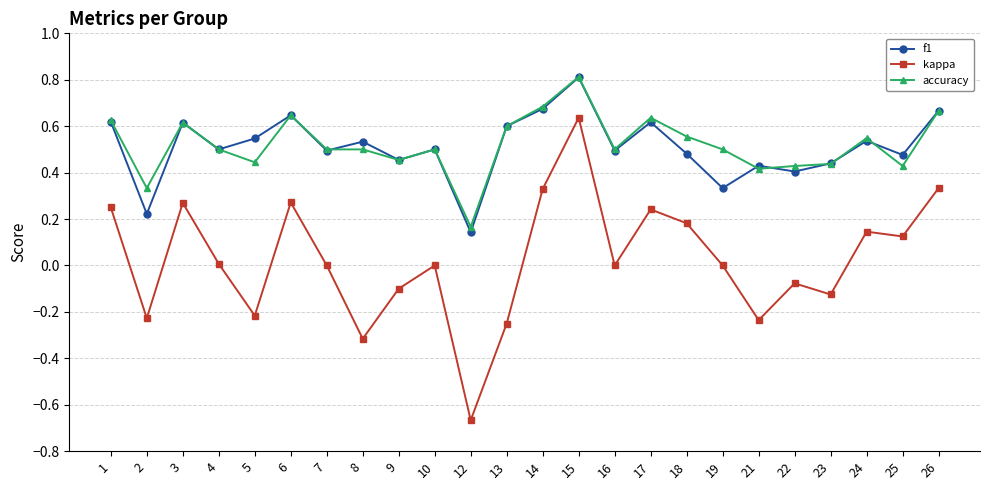

True or false: f1 and kappa cross at least once.

False